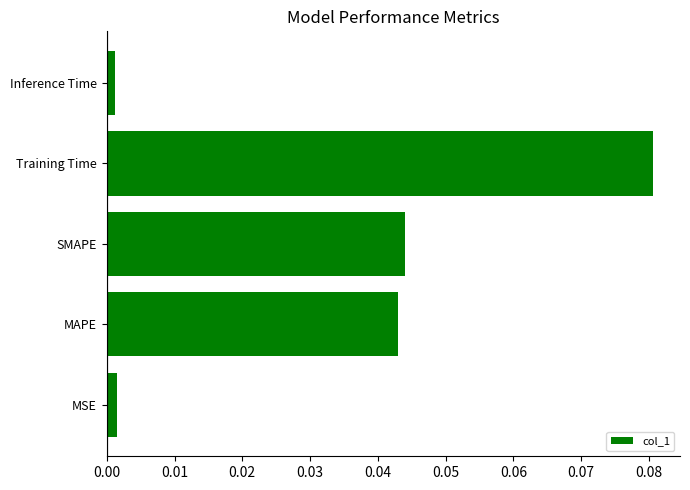

At which category does the chart reach its peak across all series?

Training Time